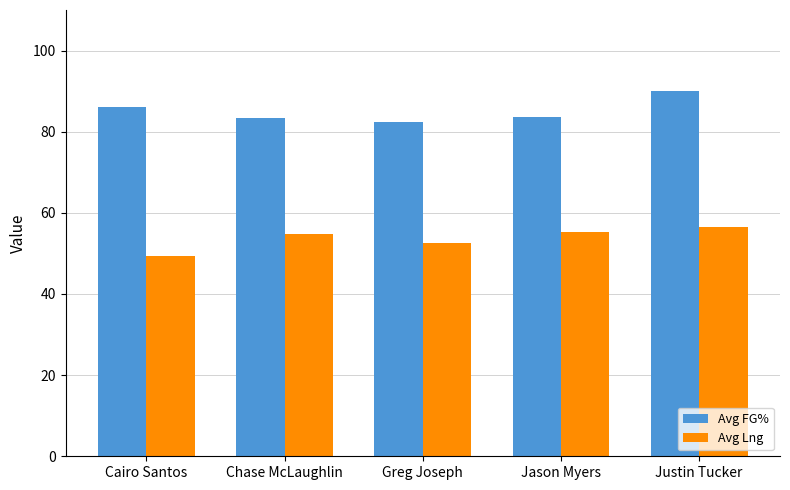

Is it true that Avg FG% equals 37.3 at Chase McLaughlin?

False